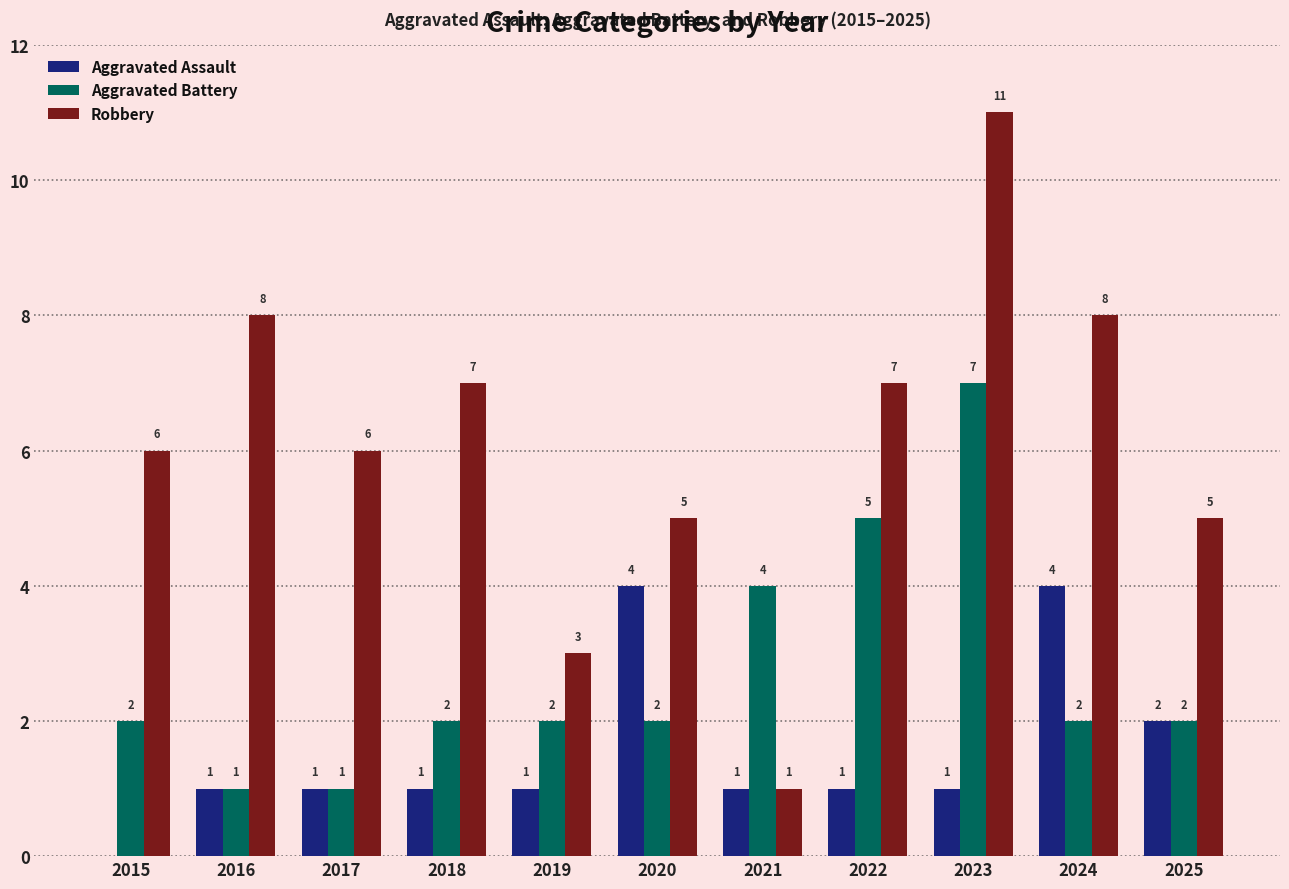

Between 2018 and 2022, which series saw the biggest shift?

Aggravated Battery